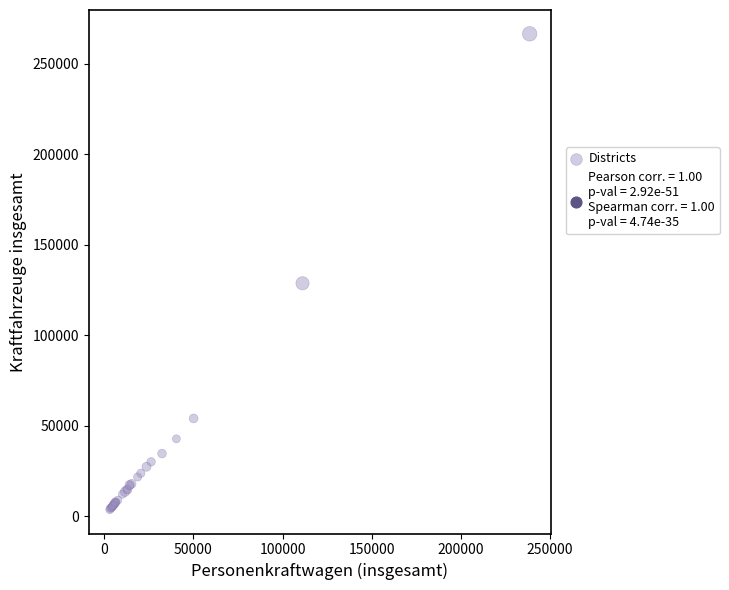

What Y value in the scatter plot is closest to 135085?

128701